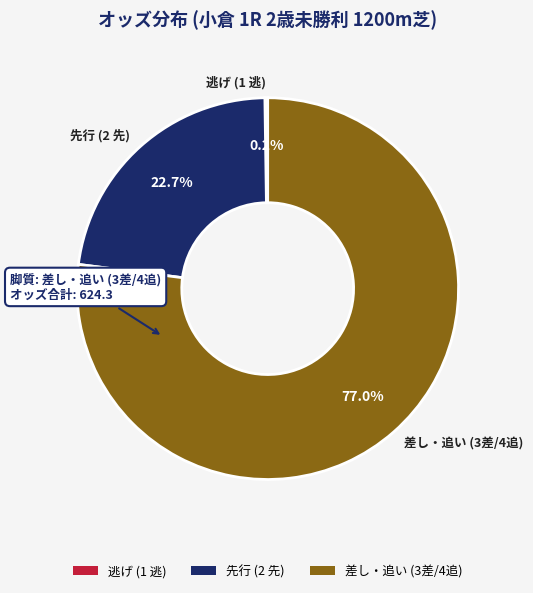

Is 先行 (2 先) the majority of the pie?

No